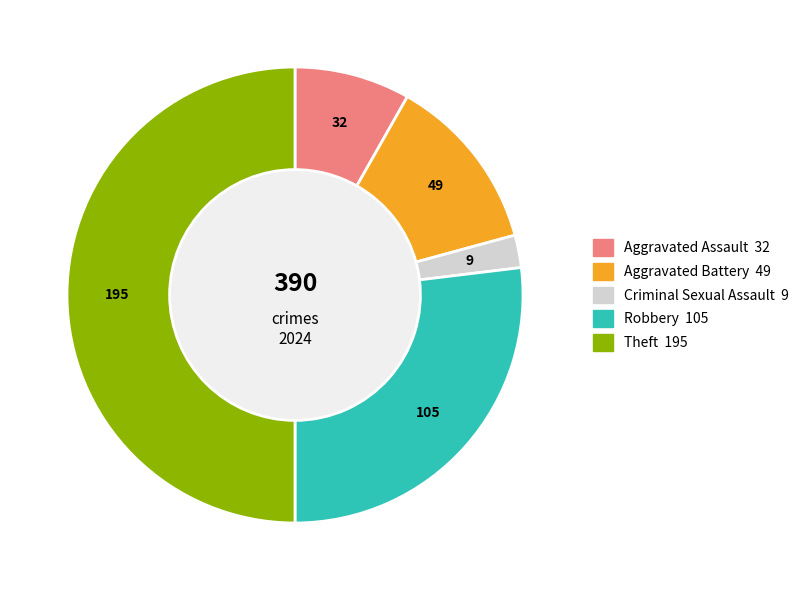

Does Criminal Sexual Assault account for over 50% of the chart?

No